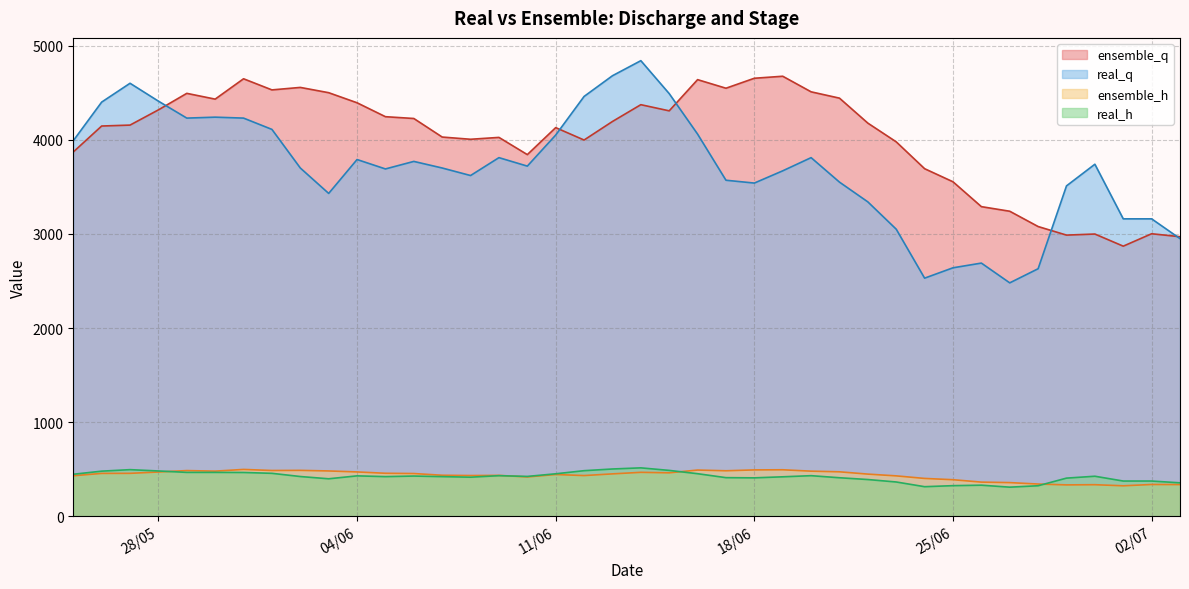

What is the sum of all real_q values?

148040.0